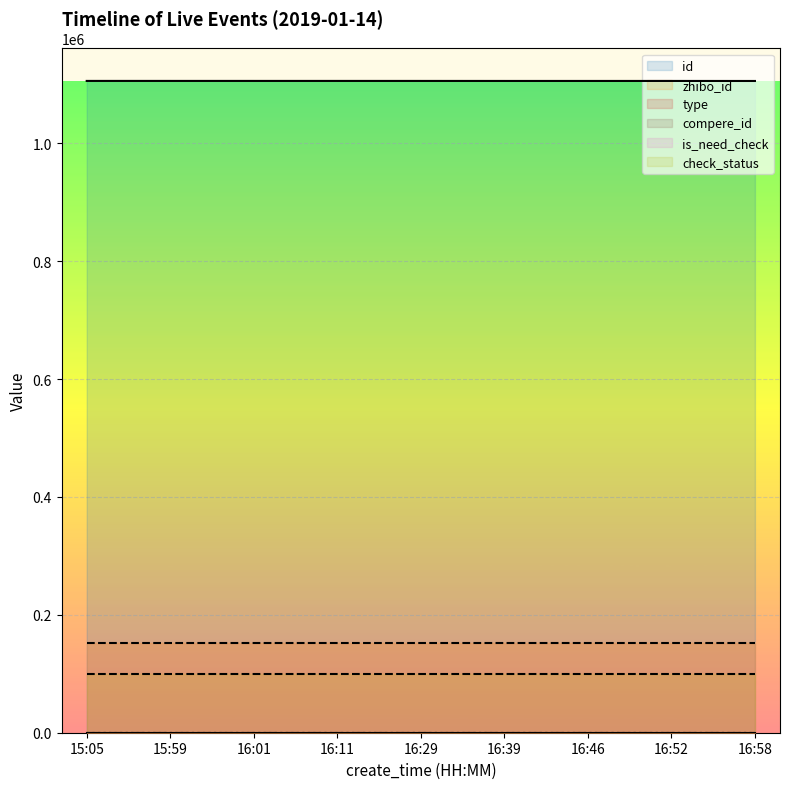

Which category has the lowest value in the is_need_check (line) series?

15:05